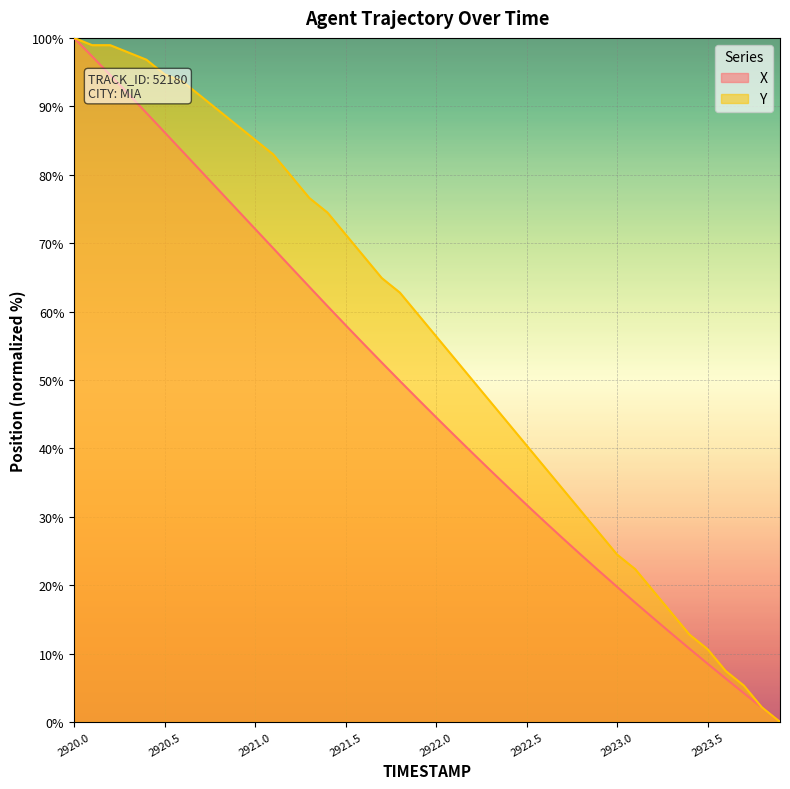

At how many categories does at least one series exceed 66?

17